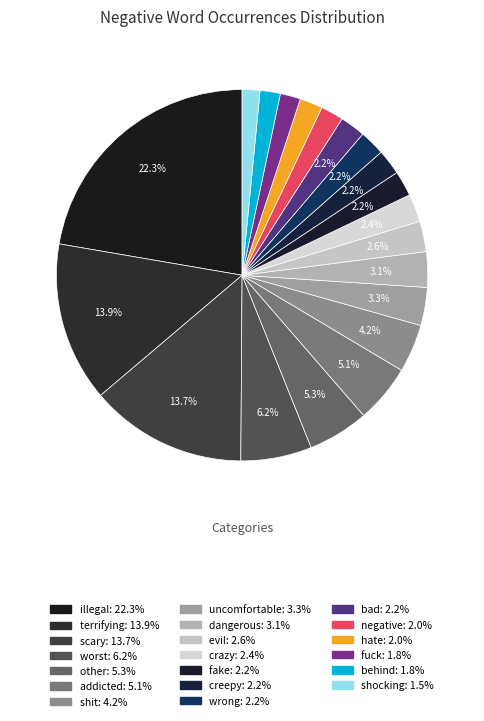

Between crazy and fake, which is larger?

crazy